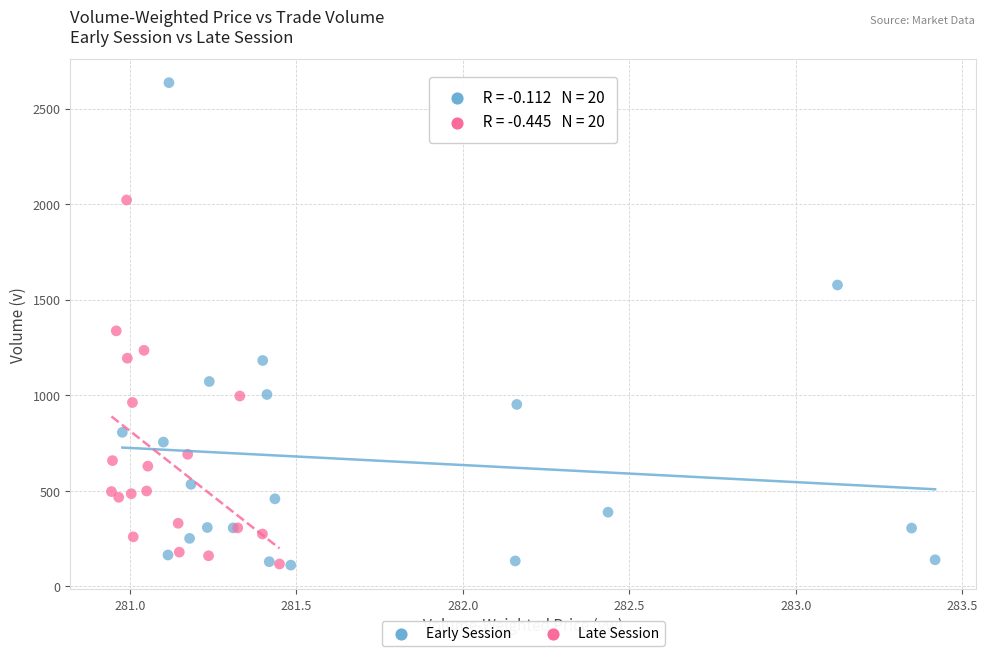

Which series reaches the maximum Y coordinate?

Early Session